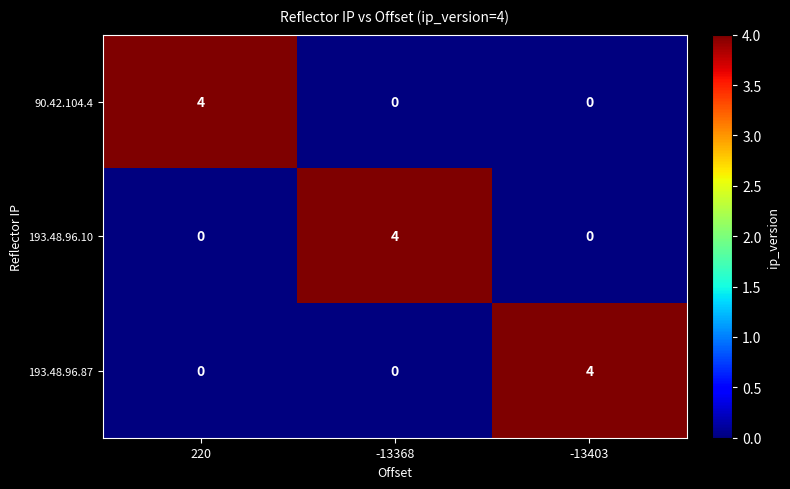

True or false: 193.48.96.87 has a value of -2 at 220.

False